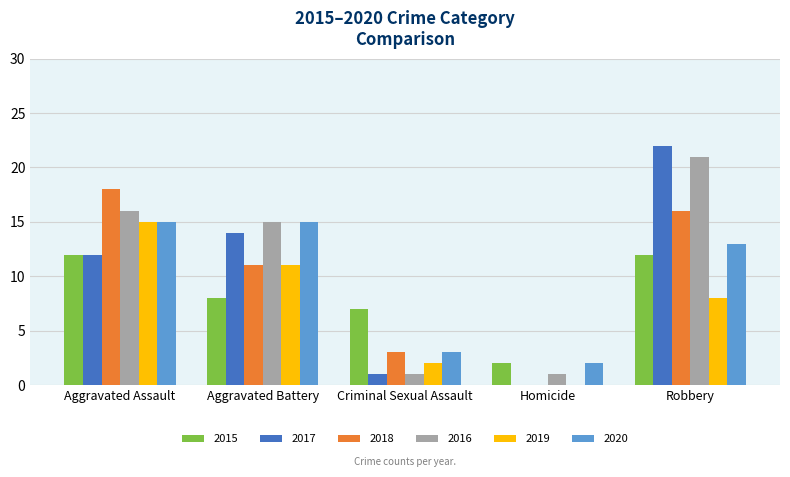

What is the greatest value displayed?

22